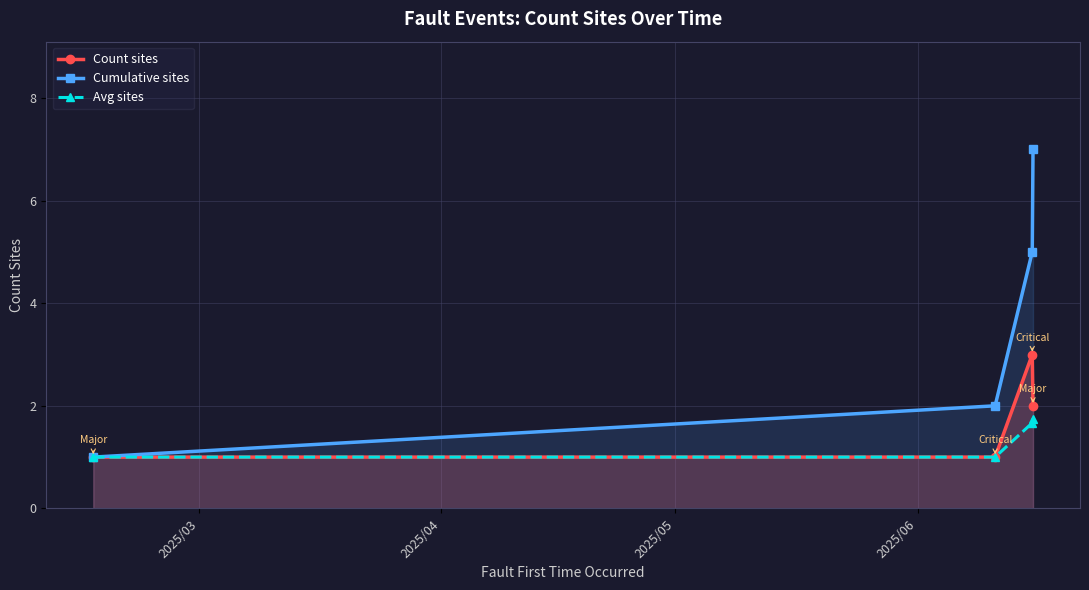

Which series has the largest total across all categories?

Cumulative sites